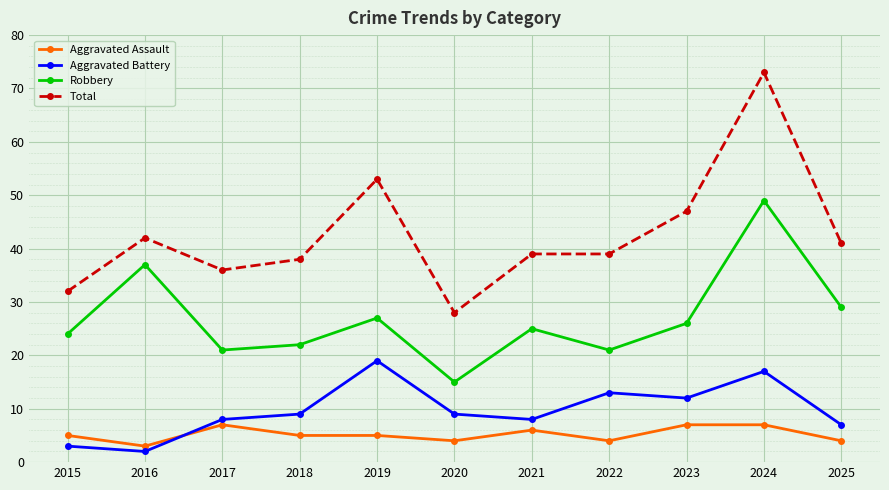

At which category is the sum across all series the highest?

2024